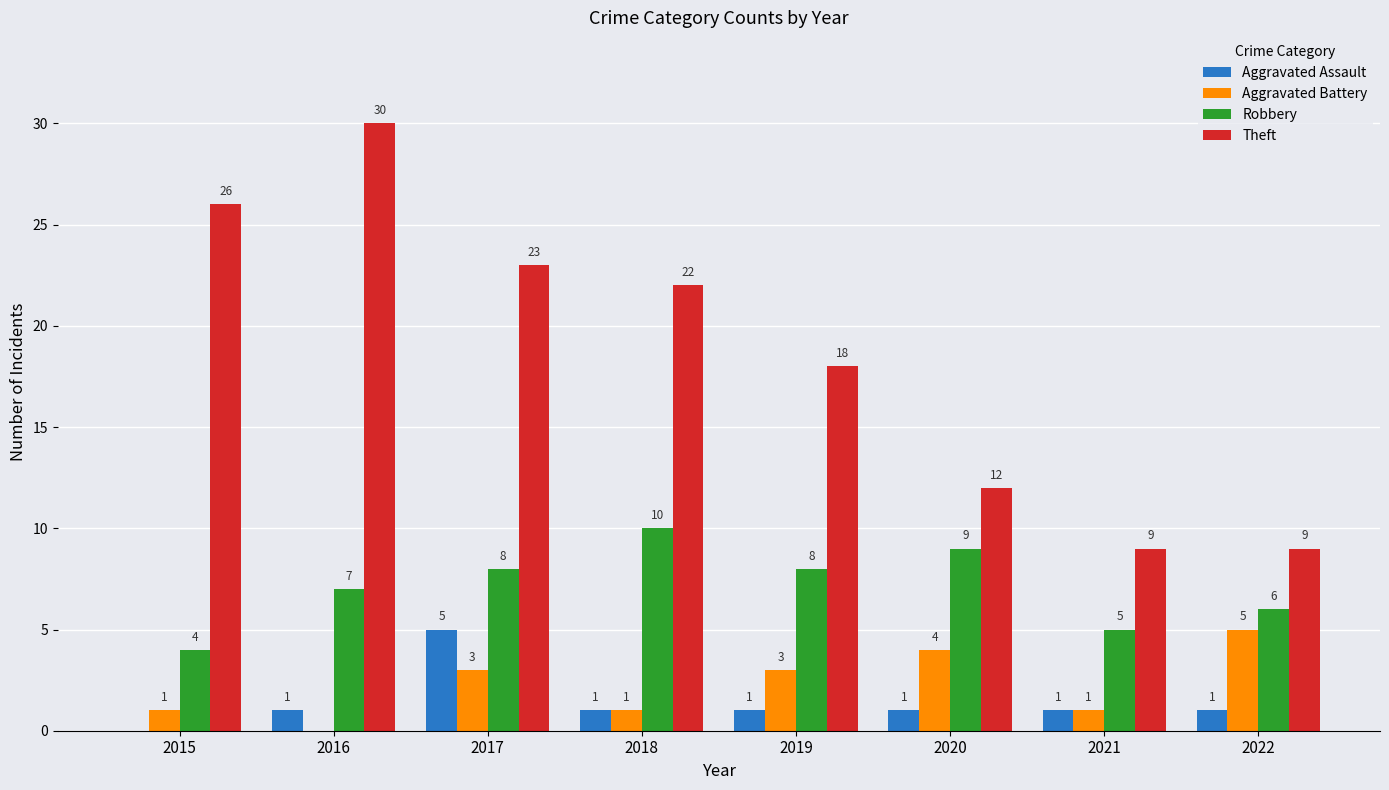

Which series has the largest total across all categories?

Theft